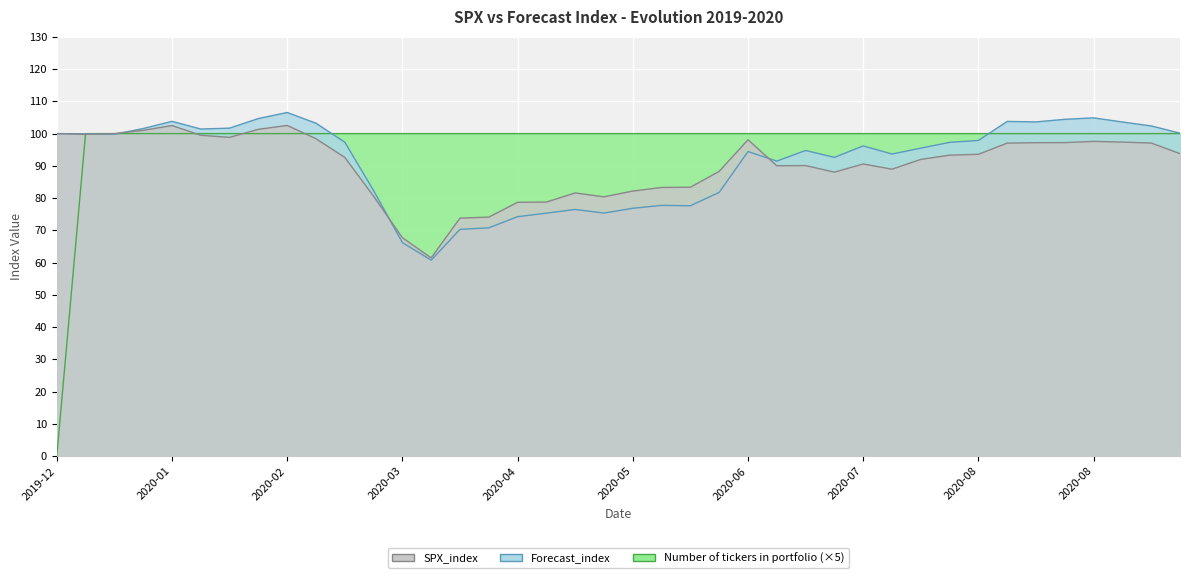

At which label is Forecast_index closest to 83?

2020-03-09